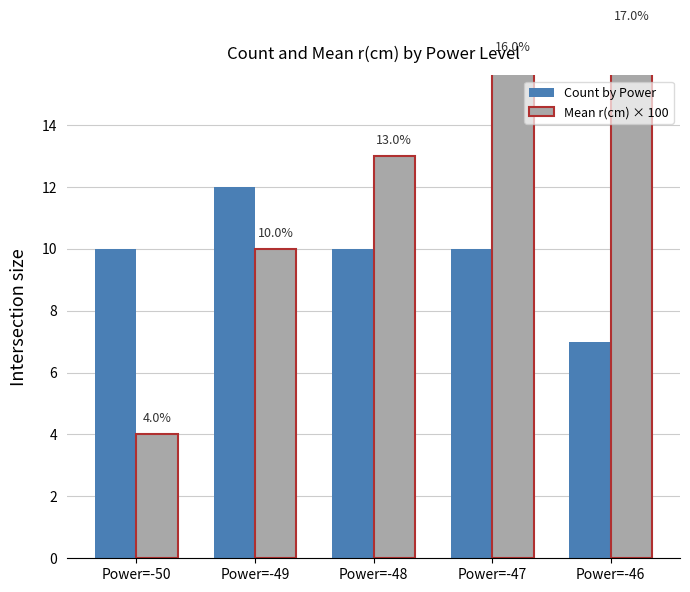

What is the value of the Count by Power bar at the 3rd from the left?

10